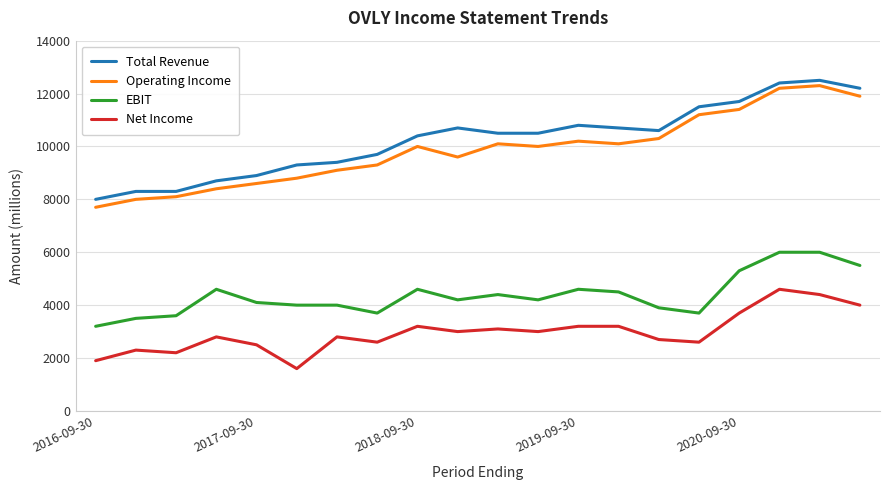

True or false: EBIT and Operating Income intersect in this chart.

False